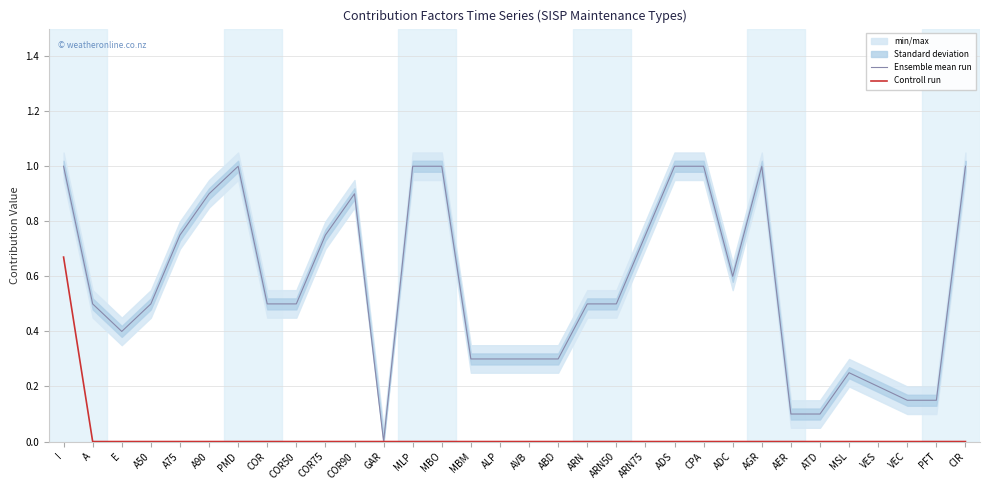

Rank the categories by Ensemble mean run value from highest to lowest.

I, PMD, MLP, MBO, ADS, CPA, AGR, CIR, A90, COR90, A75, COR75, ARN75, ADC, A, A50, COR, COR50, ARN, ARN50, E, MBM, ALP, AVB, ABD, MSL, VES, VEC, PFT, AER, ATD, GAR